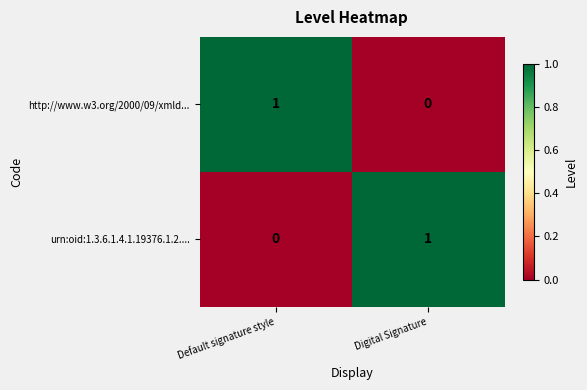

Reading right to left, extract all data points from this chart.

http://www.w3.org/2000/09/xmld...: Digital Signature=0	Default signature style=1
urn:oid:1.3.6.1.4.1.19376.1.2....: Digital Signature=1	Default signature style=0